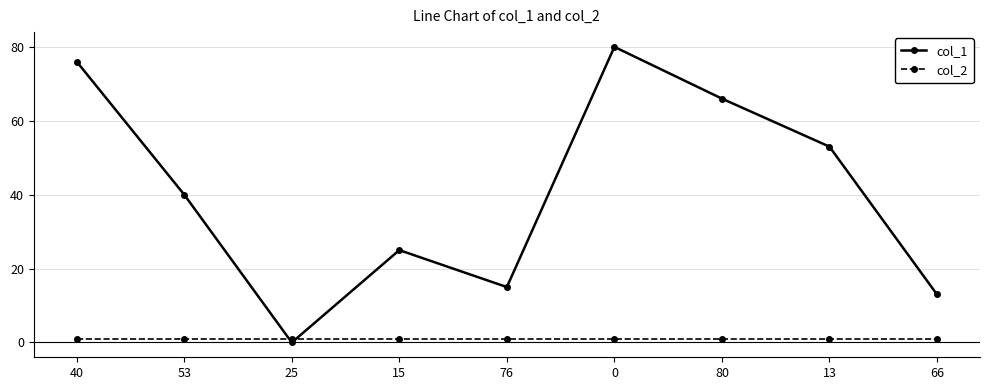

How many values in col_1 are above zero?

8